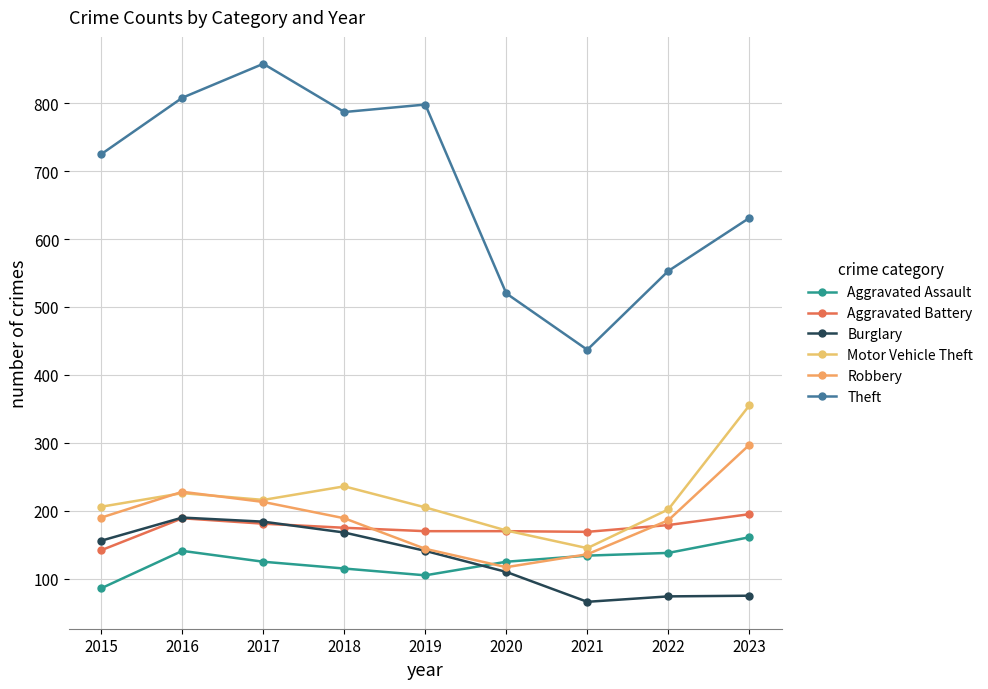

Where is the first local maximum for Aggravated Battery?

2016